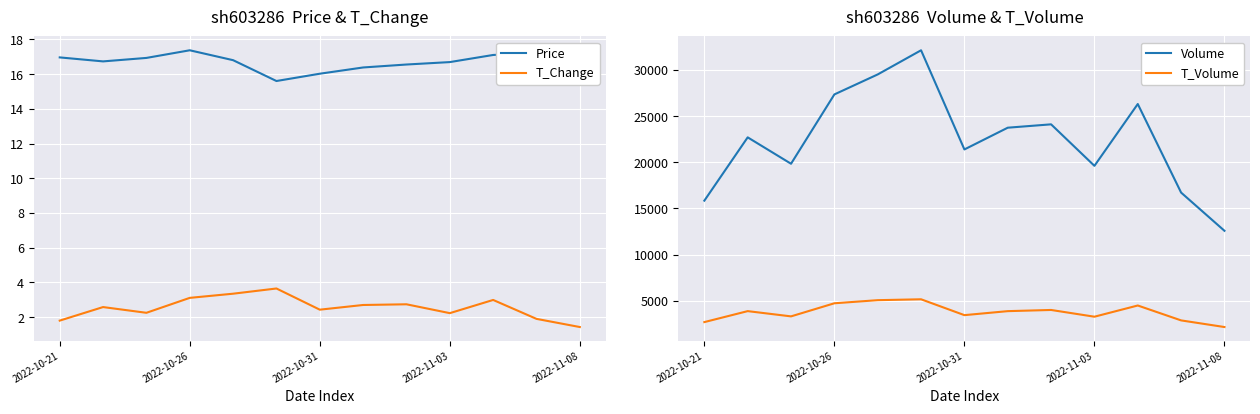

True or false: Volume has a value of 26316.0 at 10.

True